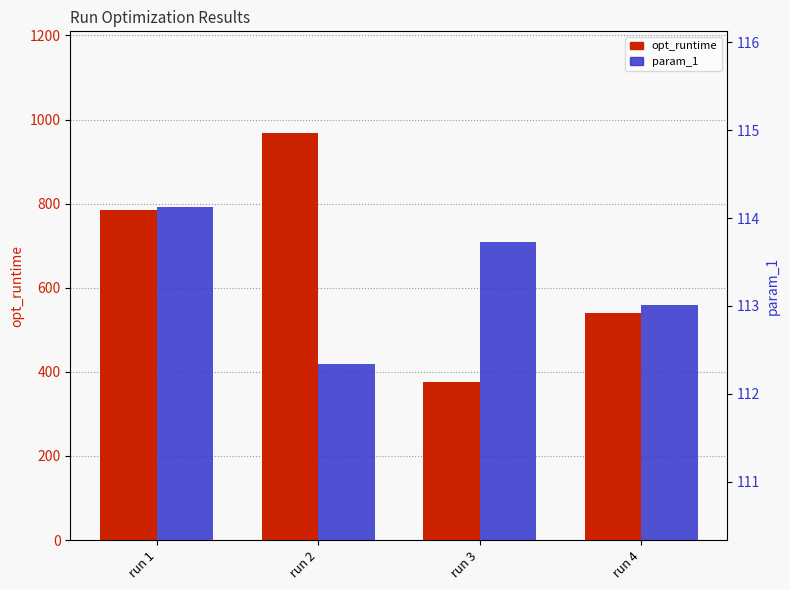

List the series in order of their overall mean, highest first.

opt_runtime, param_1